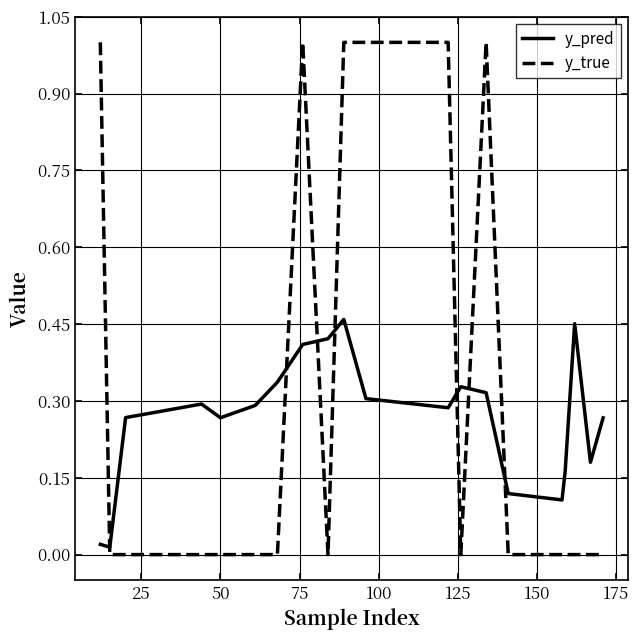

Which series has the largest range (max minus min)?

y_true